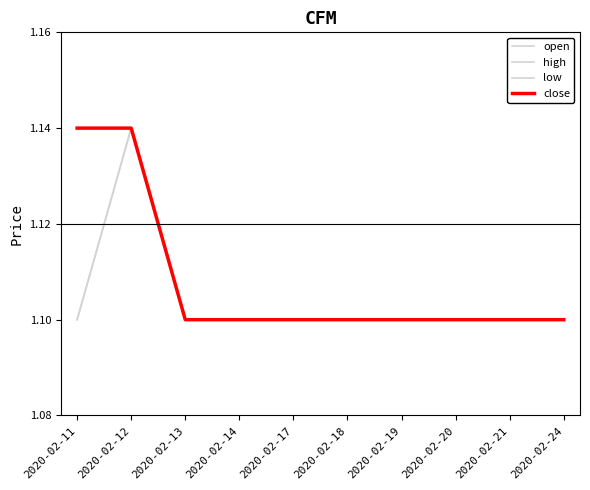

Does the chart have visible grid lines?

No